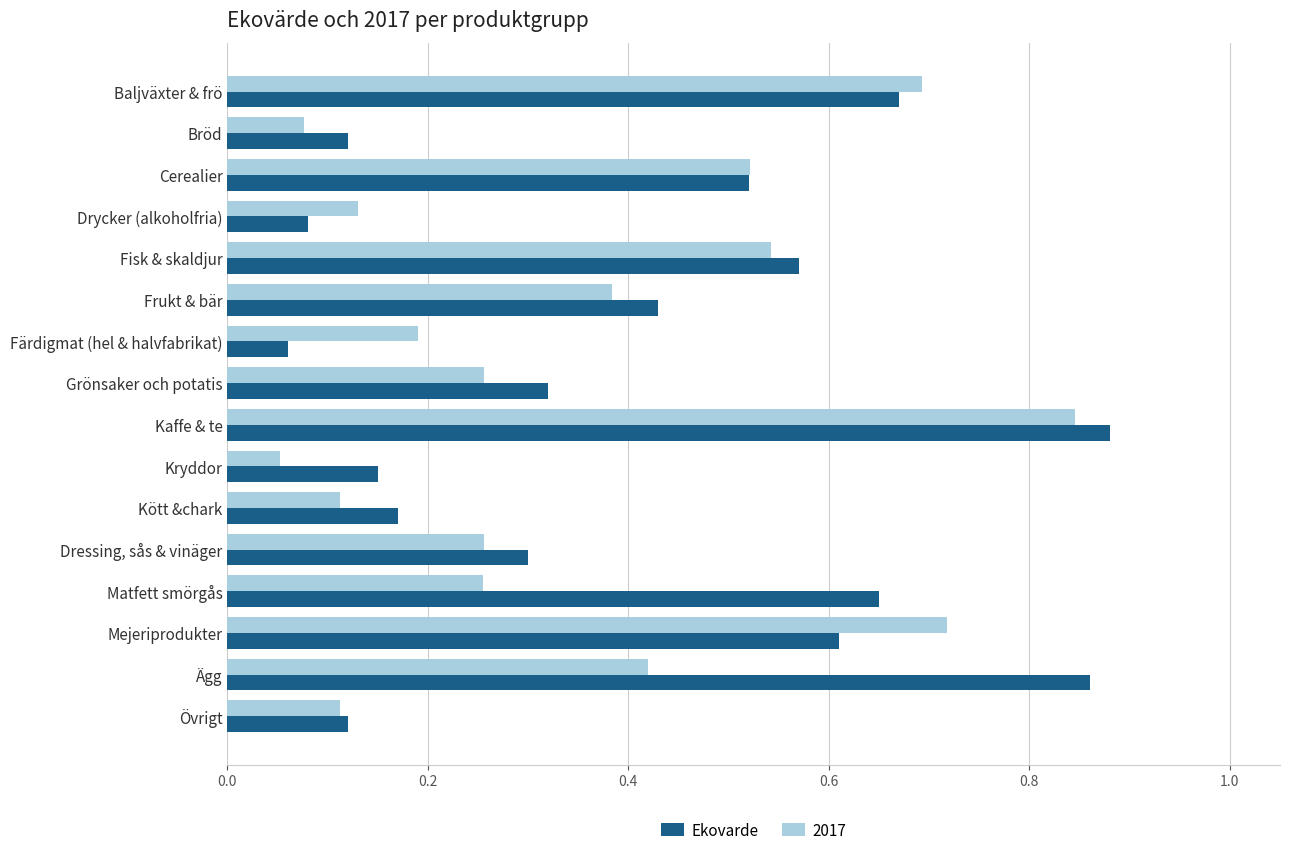

True or false: Ekovarde has a value of 0.3 at Grönsaker och potatis.

True